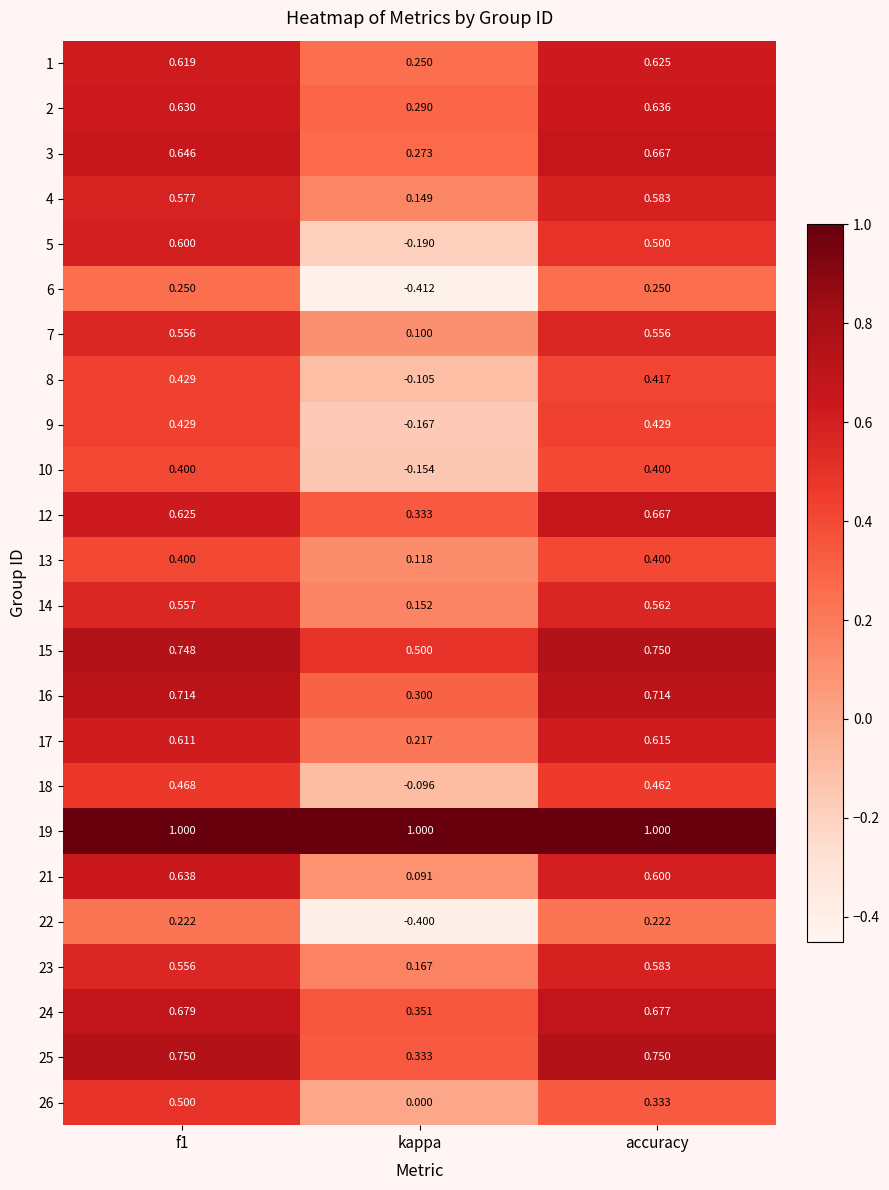

Which category has the highest value in the 2 series?

accuracy